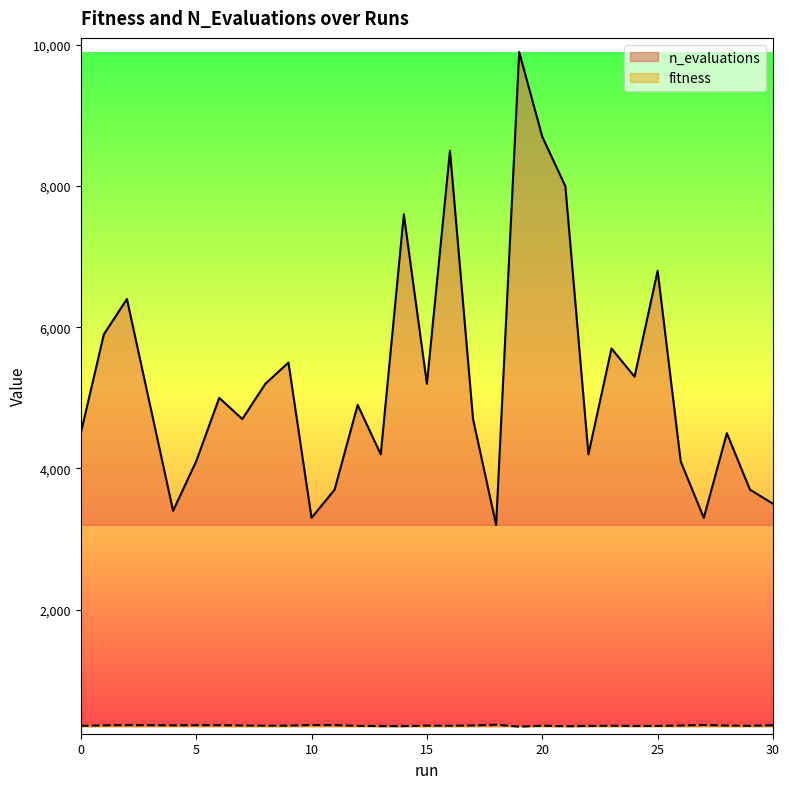

At which category does the chart reach its minimum across all series?

19